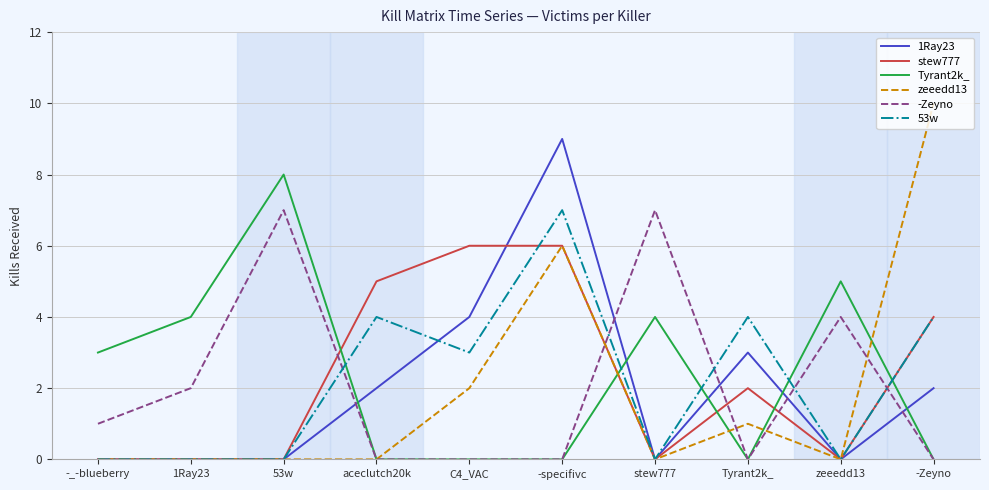

What position from the left is 53w?

3